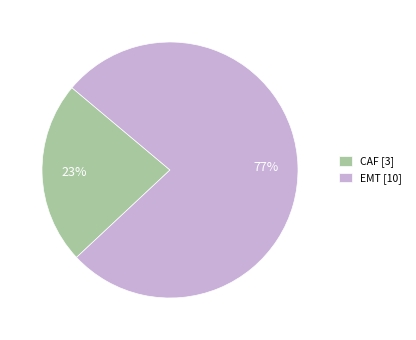

Rank the categories by value from lowest to highest.

CAF, EMT